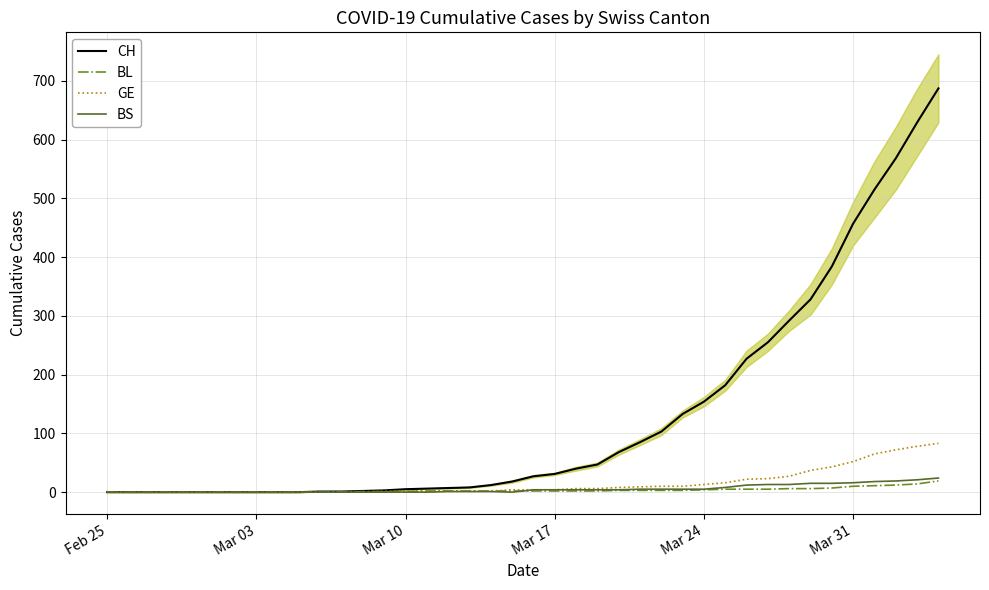

The BL series shows 2 at Mar 17. True or false?

True